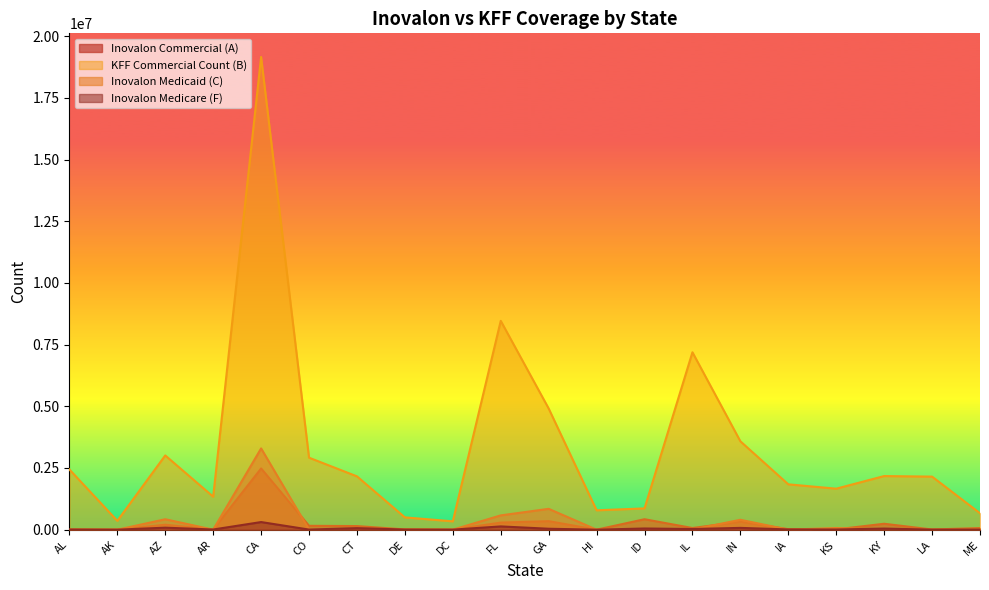

Reading left to right, transcribe all the data shown in this chart.

Inovalon Commercial (A): AL=10862	AK=3204	AZ=201841	AR=6517	CA=2481960	CO=157403	CT=146918	DE=10898	DC=1943	FL=288329	GA=345978	HI=1339	ID=424140	IL=67891	IN=322653	IA=20420	KS=12465	KY=240721	LA=7861	ME=65975
KFF Commercial Count (B): AL=2439900	AK=359100	AZ=3008600	AR=1338100	CA=19156700	CO=2917800	CT=2161500	DE=499500	DC=338400	FL=8463100	GA=4910900	HI=785900	ID=862700	IL=7189300	IN=3582400	IA=1838200	KS=1662000	KY=2173400	LA=2150500	ME=666800
Inovalon Medicaid (C): AL=2380	AK=264	AZ=422837	AR=1309	CA=3292761	CO=2941	CT=1684	DE=4559	DC=565	FL=579713	GA=845185	HI=294	ID=721	IL=6699	IN=401683	IA=1346	KS=67968	KY=7314	LA=1527	ME=280
Inovalon Medicare (F): AL=5727	AK=545	AZ=81921	AR=7087	CA=309506	CO=4935	CT=62517	DE=5889	DC=2085	FL=132677	GA=38337	HI=552	ID=48272	IL=27338	IN=72990	IA=10385	KS=8476	KY=45185	LA=3493	ME=3831